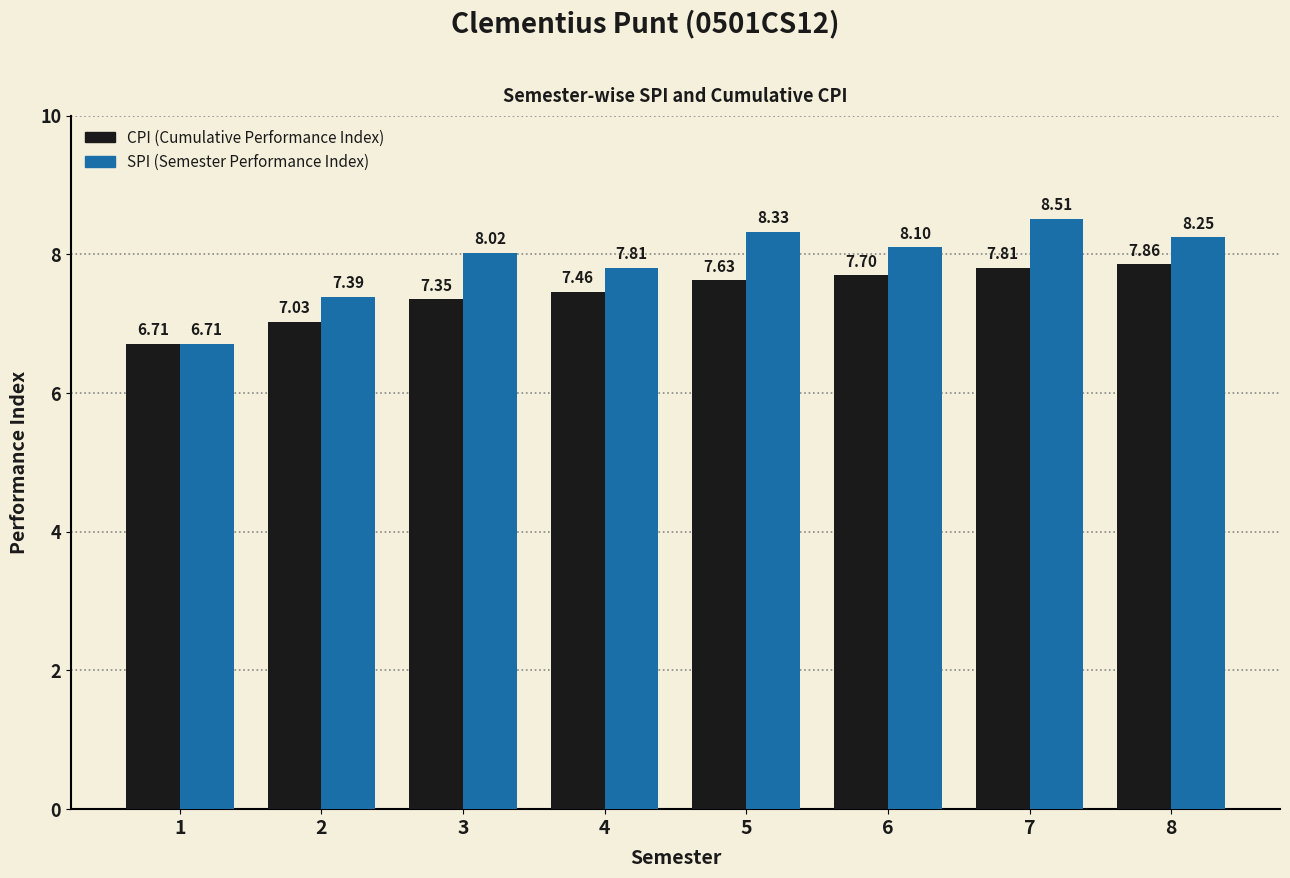

What is the difference between the highest and lowest values at 2?

0.4